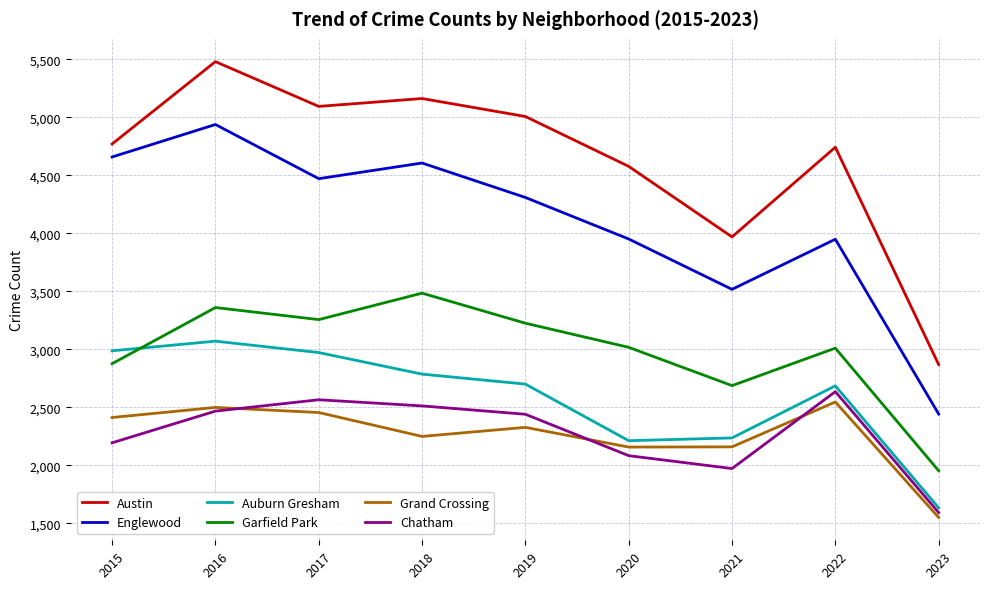

True or false: Garfield Park and Grand Crossing cross at least once.

False